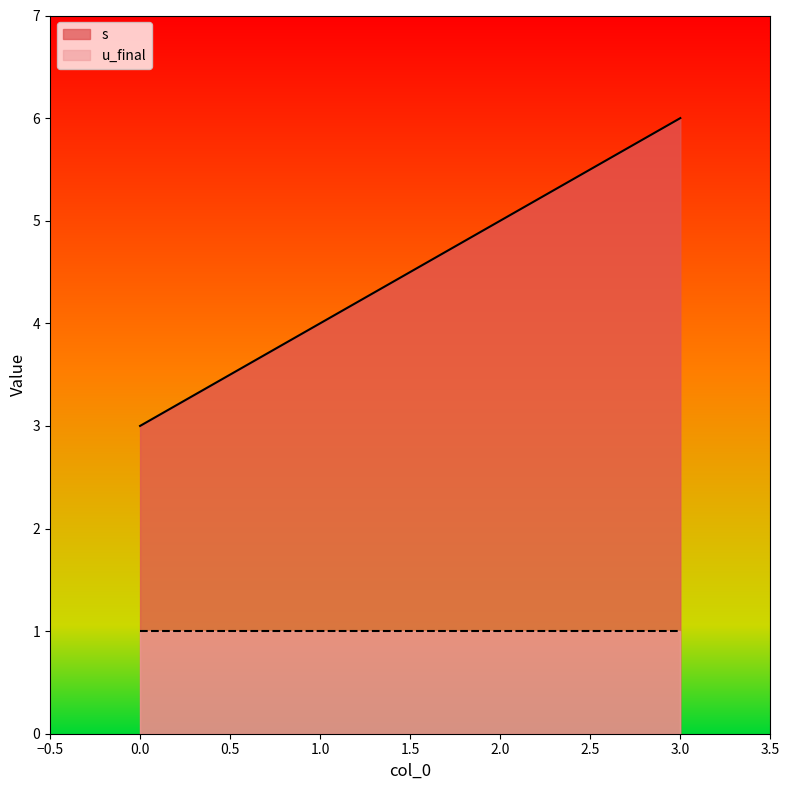

Between 3 and 0, which is larger?

3